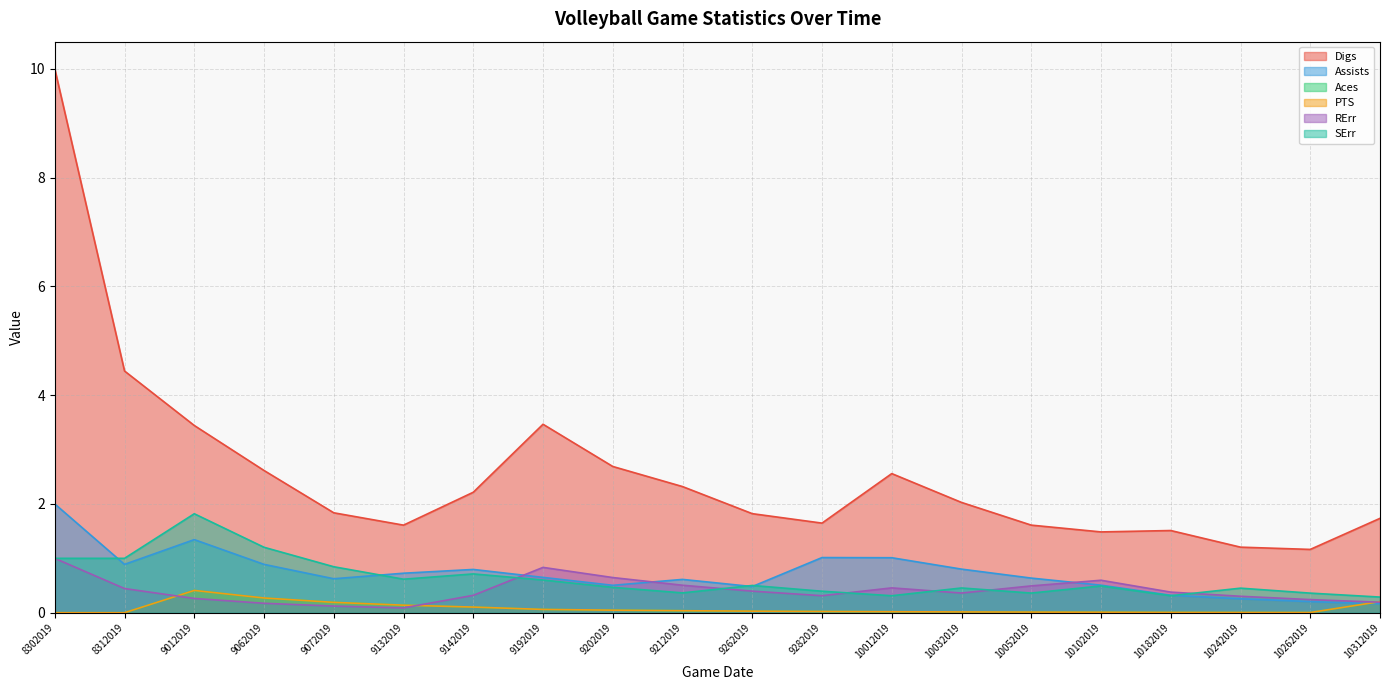

After their last crossing, which series has the higher values: RErr or PTS?

PTS